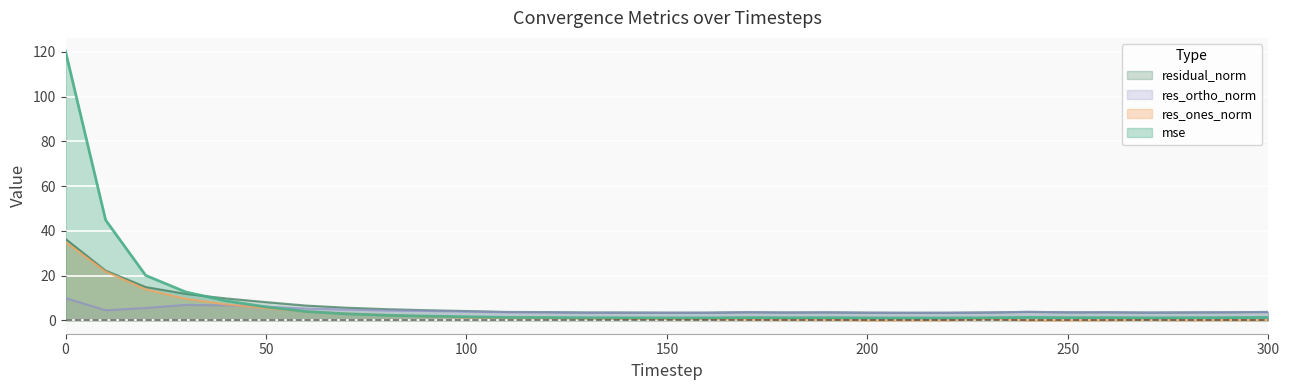

What is the maximum value for res_ortho_norm?

9.9